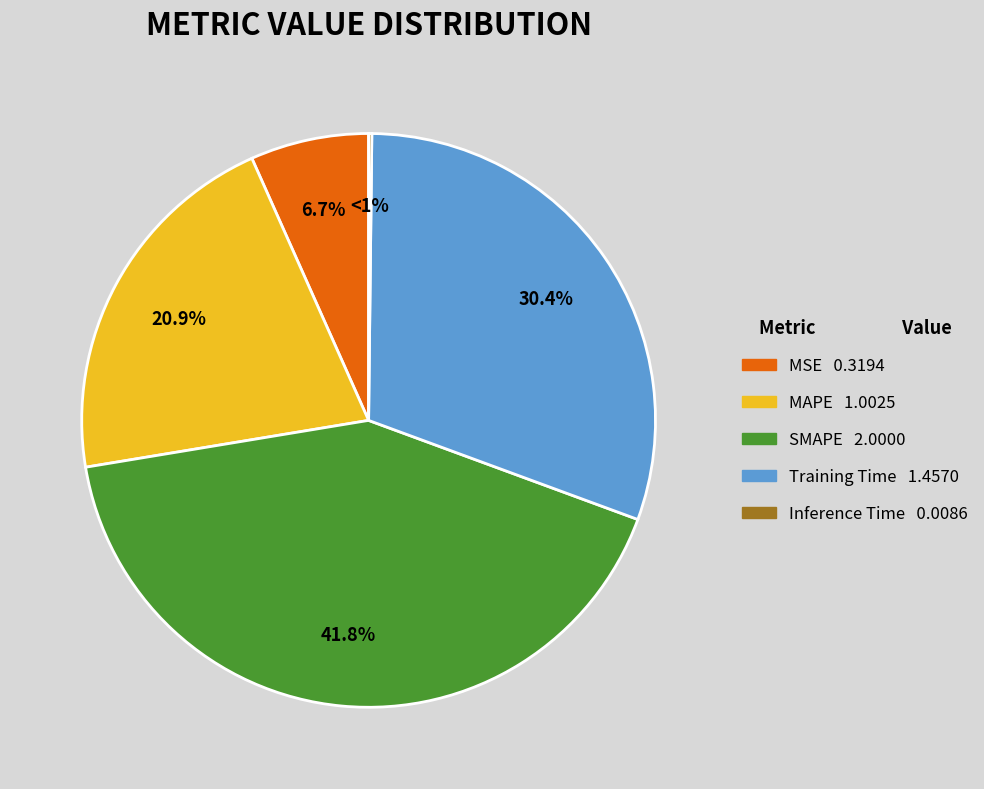

Is it true that Training Time is 30% of the pie?

True